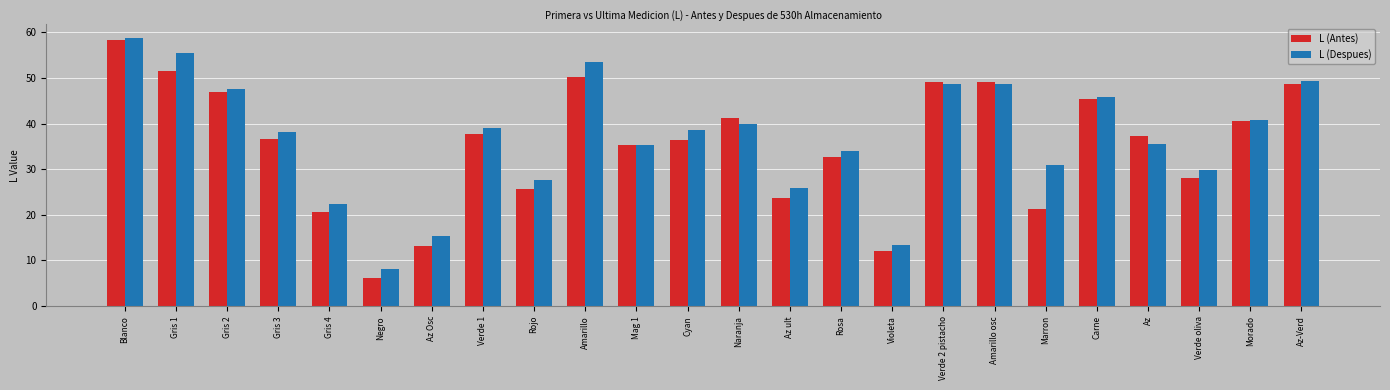

What is the label of the 22nd bar from the left?

Verde oliva